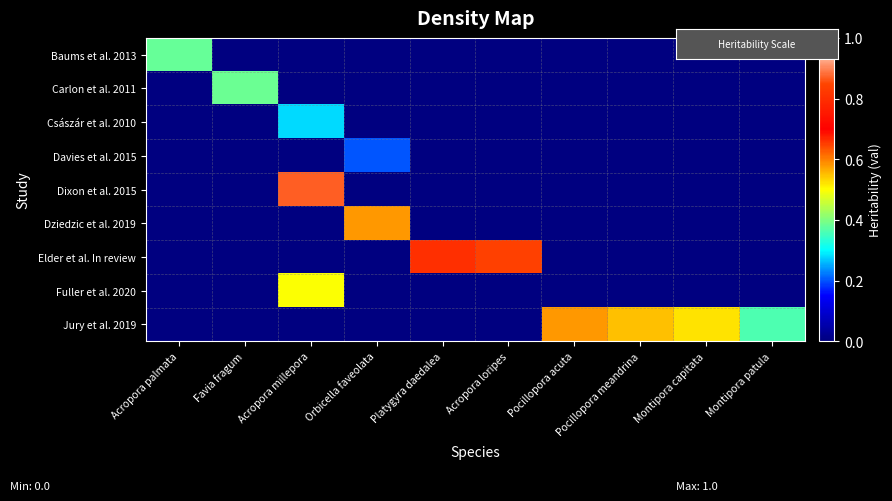

Reading left to right, extract all data points from this chart.

Baums et al. 2013: Acropora palmata=0.4	Favia fragum=-0.1	Acropora millepora=-0.1	Orbicella faveolata=-0.1	Platygyra daedalea=-0.1	Acropora loripes=-0.1	Pocillopora acuta=-0.1	Pocillopora meandrina=-0.1	Montipora capitata=-0.1	Montipora patula=-0.1
Carlon et al. 2011: Acropora palmata=-0.1	Favia fragum=0.4	Acropora millepora=-0.1	Orbicella faveolata=-0.1	Platygyra daedalea=-0.1	Acropora loripes=-0.1	Pocillopora acuta=-0.1	Pocillopora meandrina=-0.1	Montipora capitata=-0.1	Montipora patula=-0.1
Császár et al. 2010: Acropora palmata=-0.1	Favia fragum=-0.1	Acropora millepora=0.3	Orbicella faveolata=-0.1	Platygyra daedalea=-0.1	Acropora loripes=-0.1	Pocillopora acuta=-0.1	Pocillopora meandrina=-0.1	Montipora capitata=-0.1	Montipora patula=-0.1
Davies et al. 2015: Acropora palmata=-0.1	Favia fragum=-0.1	Acropora millepora=-0.1	Orbicella faveolata=0.2	Platygyra daedalea=-0.1	Acropora loripes=-0.1	Pocillopora acuta=-0.1	Pocillopora meandrina=-0.1	Montipora capitata=-0.1	Montipora patula=-0.1
Dixon et al. 2015: Acropora palmata=-0.1	Favia fragum=-0.1	Acropora millepora=0.9	Orbicella faveolata=-0.1	Platygyra daedalea=-0.1	Acropora loripes=-0.1	Pocillopora acuta=-0.1	Pocillopora meandrina=-0.1	Montipora capitata=-0.1	Montipora patula=-0.1
Dziedzic et al. 2019: Acropora palmata=-0.1	Favia fragum=-0.1	Acropora millepora=-0.1	Orbicella faveolata=0.6	Platygyra daedalea=-0.1	Acropora loripes=-0.1	Pocillopora acuta=-0.1	Pocillopora meandrina=-0.1	Montipora capitata=-0.1	Montipora patula=-0.1
Elder et al. In review: Acropora palmata=-0.1	Favia fragum=-0.1	Acropora millepora=-0.1	Orbicella faveolata=-0.1	Platygyra daedalea=0.7	Acropora loripes=0.8	Pocillopora acuta=-0.1	Pocillopora meandrina=-0.1	Montipora capitata=-0.1	Montipora patula=-0.1
Fuller et al. 2020: Acropora palmata=-0.1	Favia fragum=-0.1	Acropora millepora=0.5	Orbicella faveolata=-0.1	Platygyra daedalea=-0.1	Acropora loripes=-0.1	Pocillopora acuta=-0.1	Pocillopora meandrina=-0.1	Montipora capitata=-0.1	Montipora patula=-0.1
Jury et al. 2019: Acropora palmata=-0.1	Favia fragum=-0.1	Acropora millepora=-0.1	Orbicella faveolata=-0.1	Platygyra daedalea=-0.1	Acropora loripes=-0.1	Pocillopora acuta=0.6	Pocillopora meandrina=0.6	Montipora capitata=0.5	Montipora patula=0.4